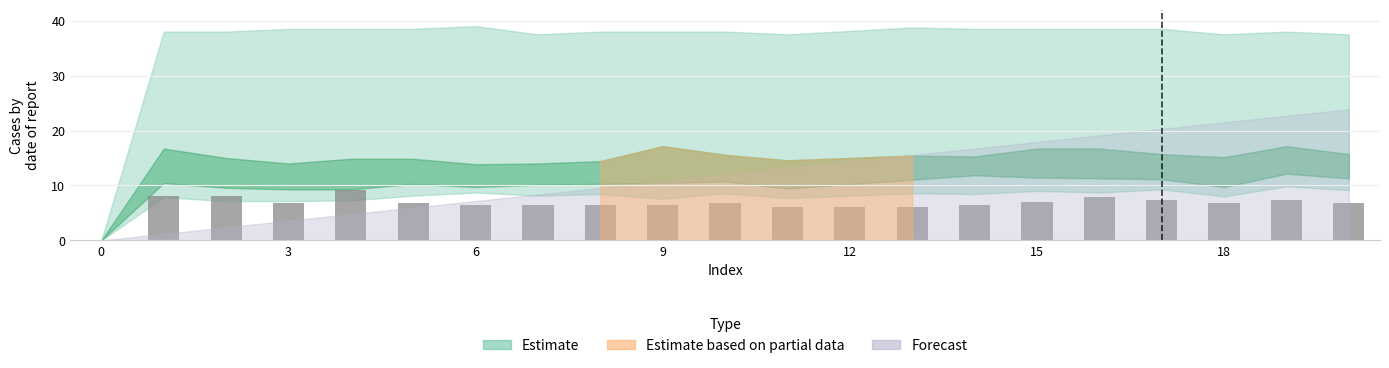

What is the greatest value displayed?

9.2